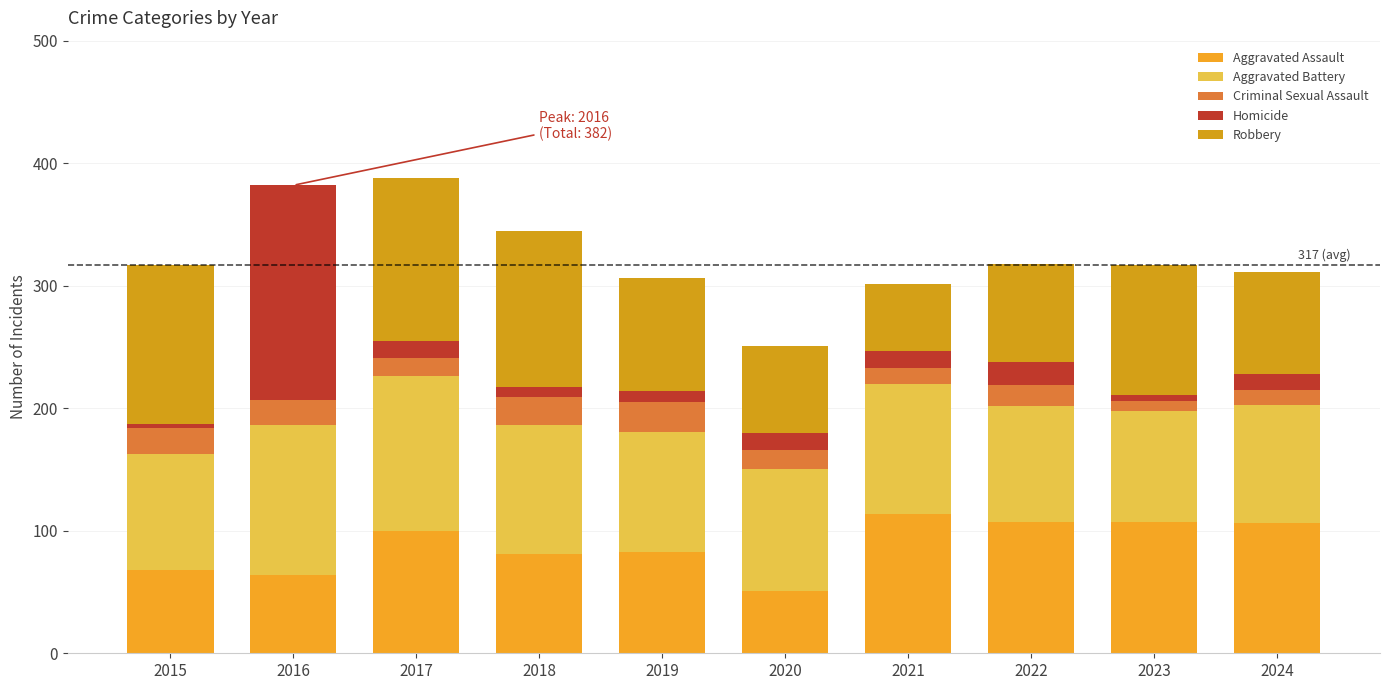

What is the difference between the maximum and minimum values in the Aggravated Battery series?

35